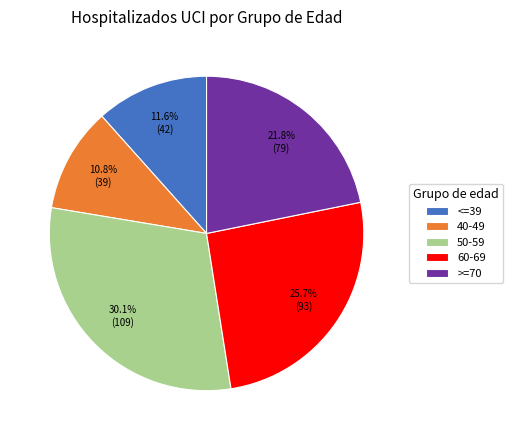

To the nearest percent, what is the combined percentage of <=39 and 40-49?

22%